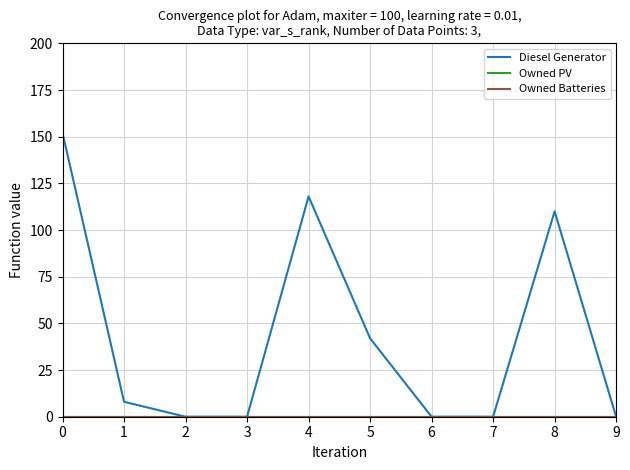

Does the chart have visible grid lines?

Yes